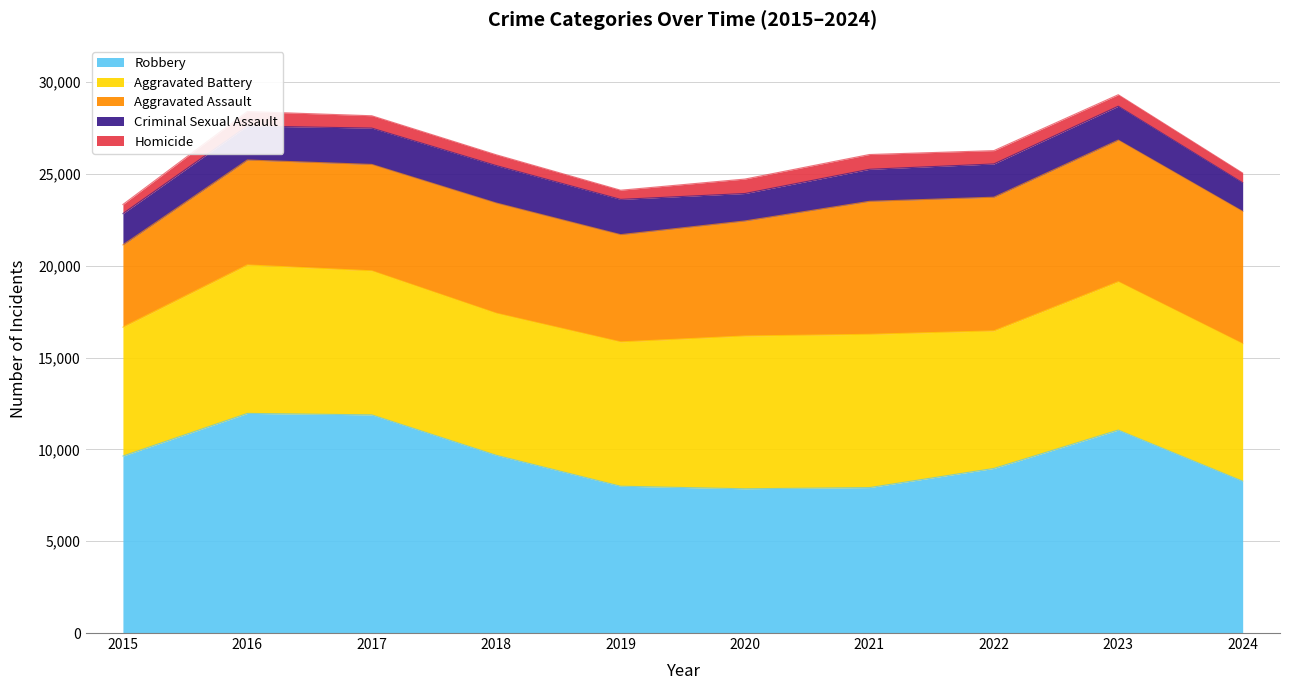

At how many categories does at least one series exceed 882?

10